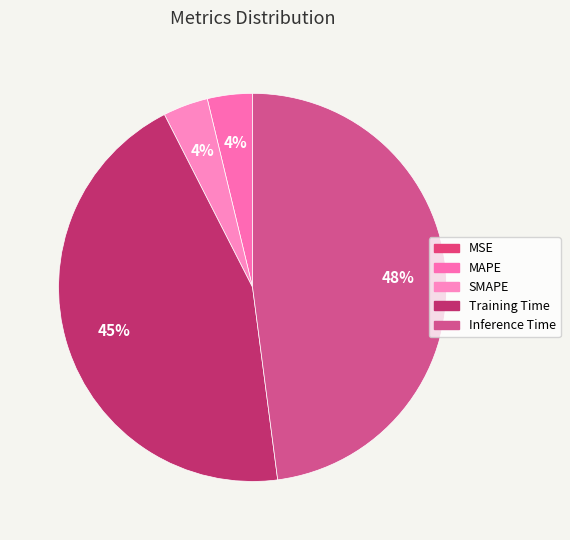

Is MAPE the majority of the pie?

No